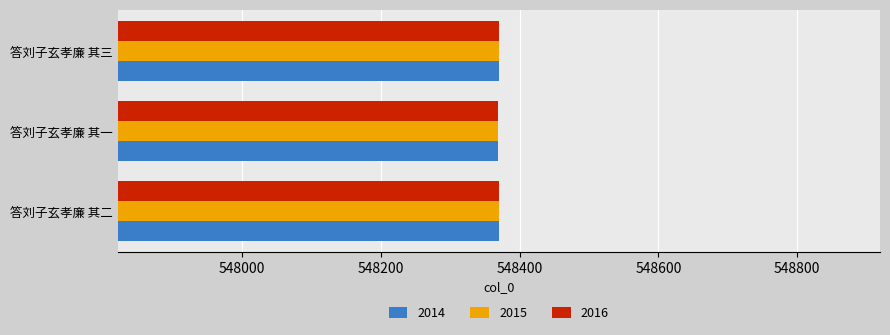

What is the greatest value displayed?

548371